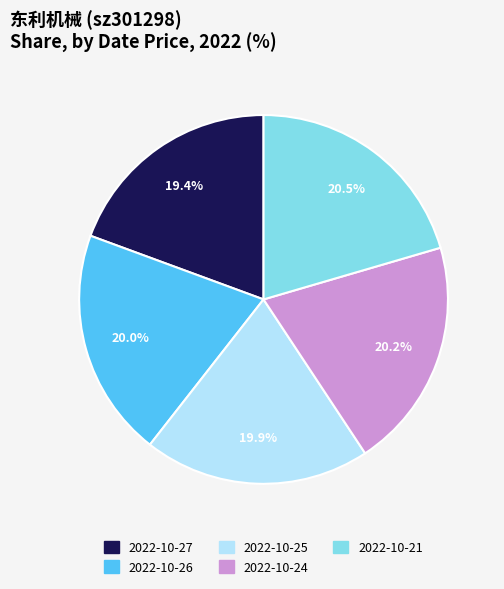

Is the sum of 2022-10-25 and 2022-10-27 greater than half?

No